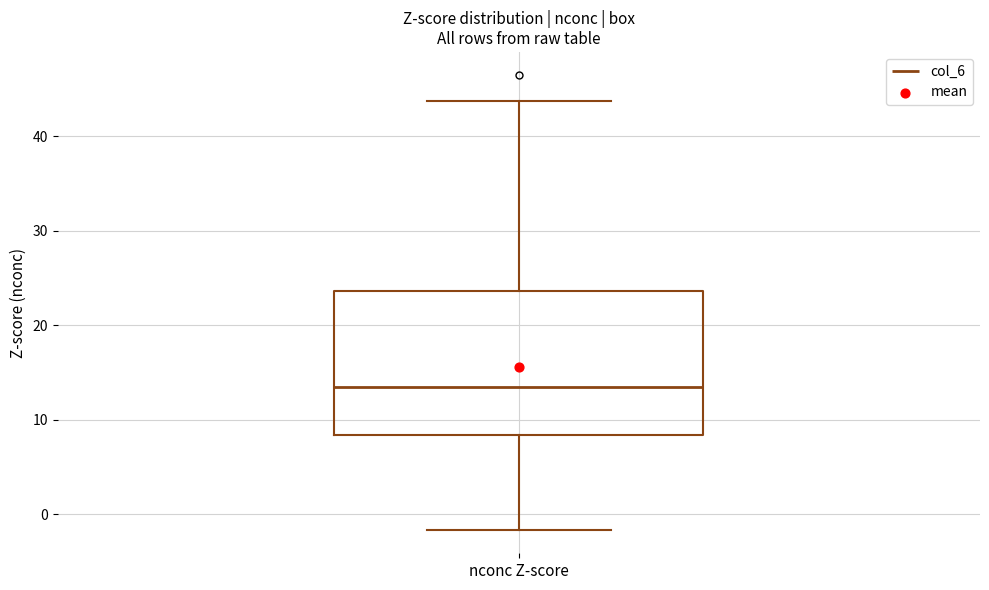

Transcribe this box plot: give where the median line is, the range the box spans, and where the two whiskers end, as read against the y-axis. The values are not printed on the chart, so give them approximately, as read against the axis.

median 13, box 8 to 24, whiskers -2 to 44